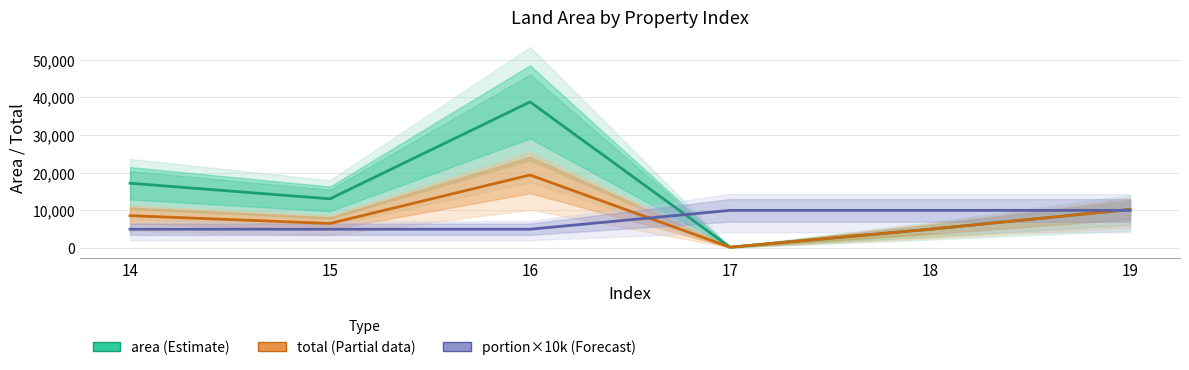

What is the sum of the total values at 17 and 18?

5228.0